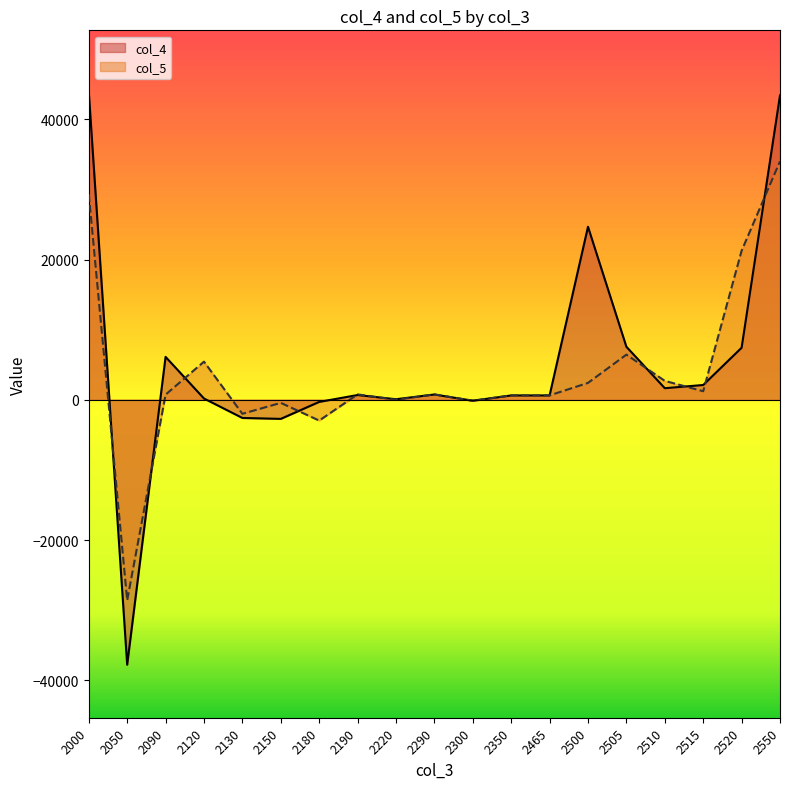

What is the sum of the col_4 values at 2520 and 2120?

7598